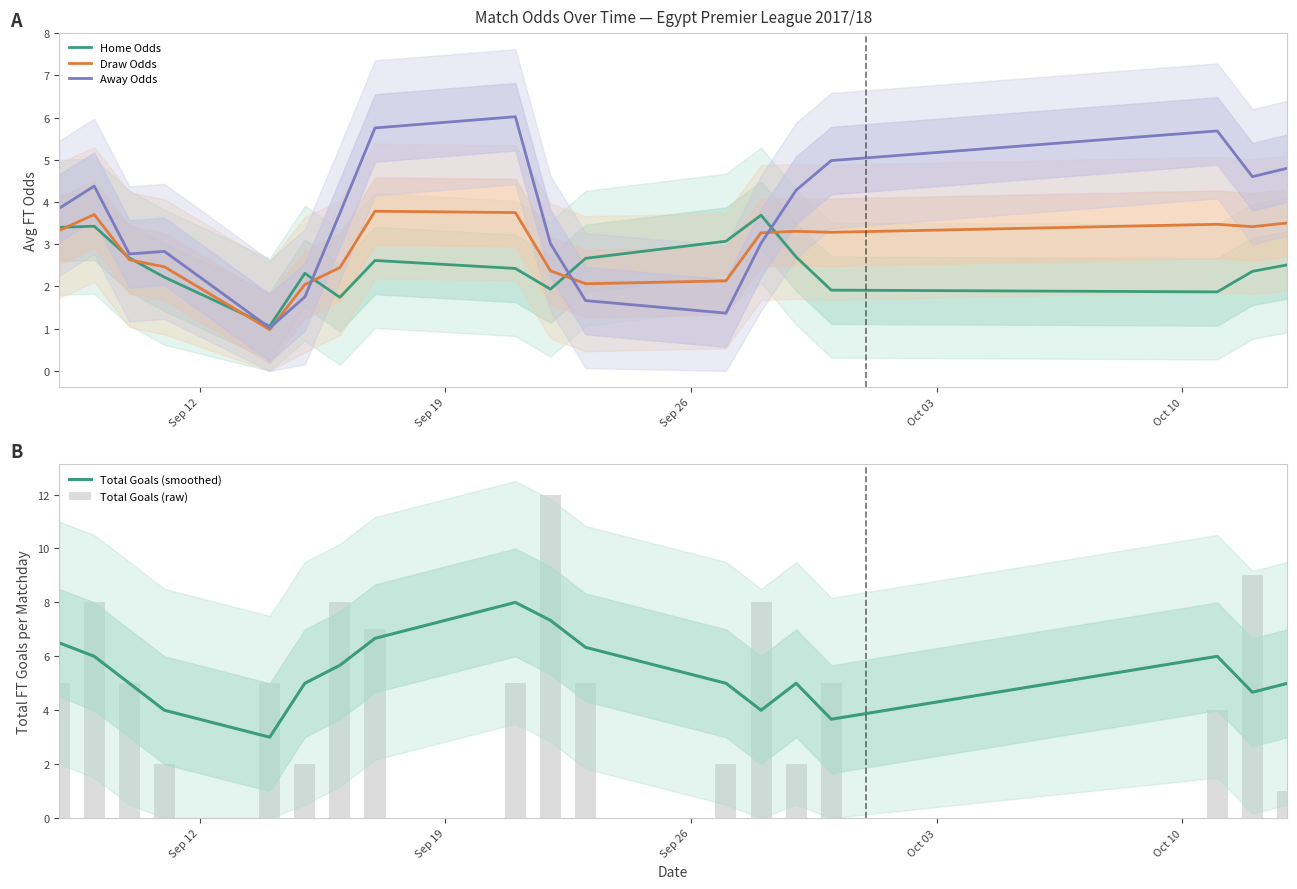

At how many categories does at least one series exceed 4?

17